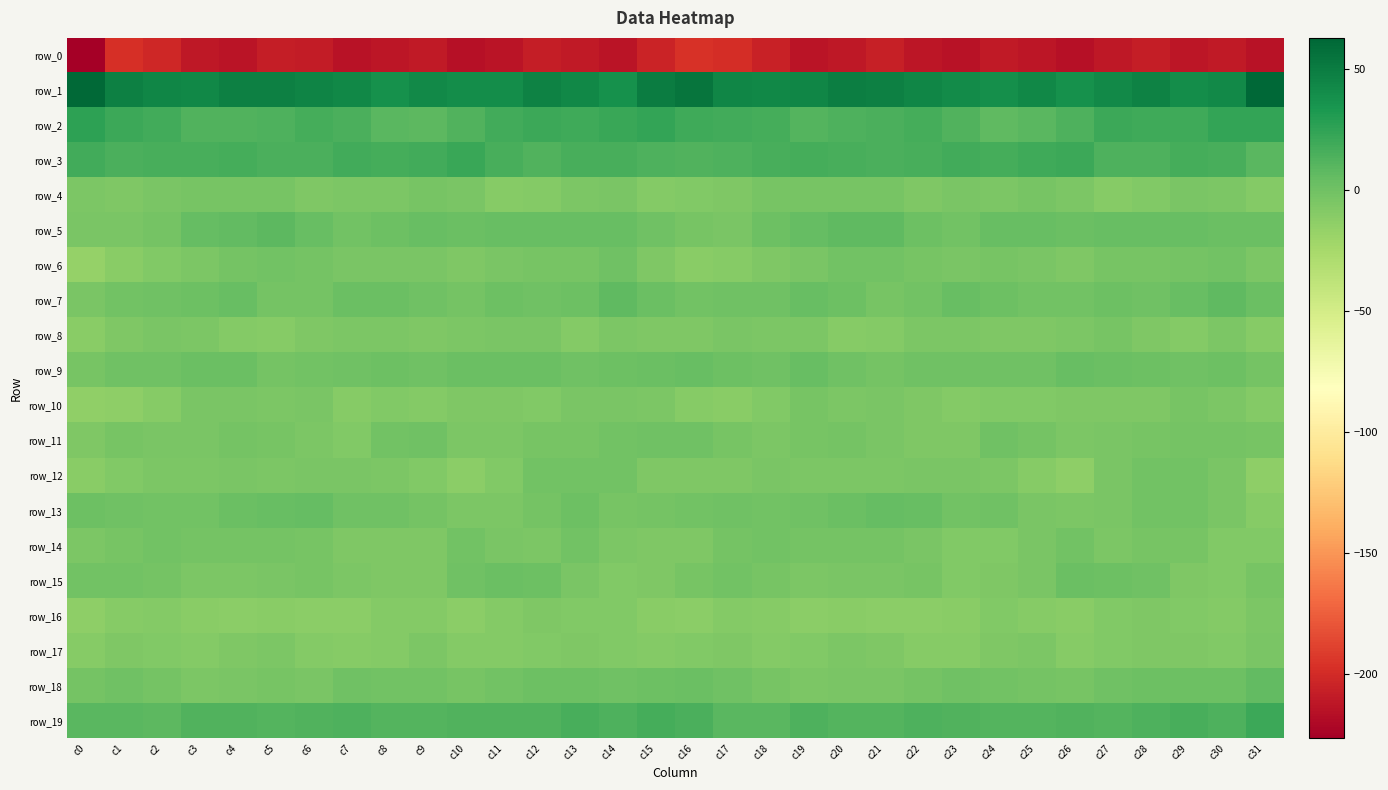

List the series in order of their peak value, lowest first.

row_0, row_16, row_17, row_8, row_4, row_10, row_14, row_12, row_6, row_11, row_15, row_9, row_13, row_18, row_7, row_5, row_19, row_3, row_2, row_1